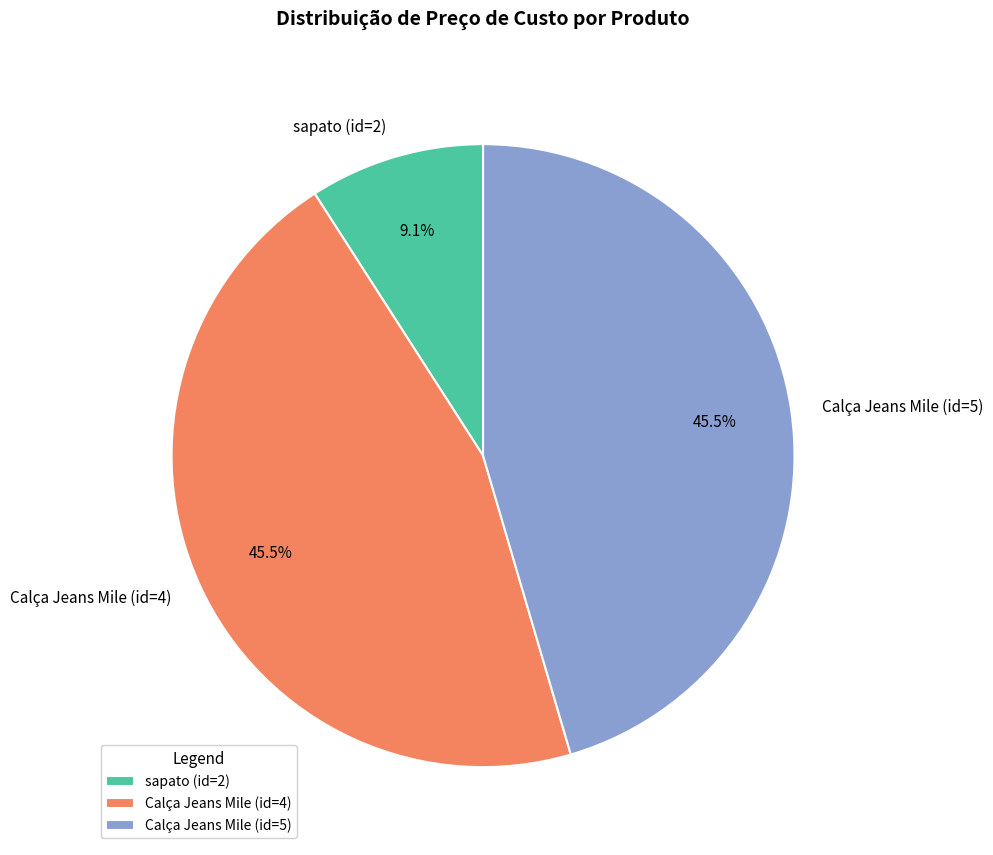

Which has a higher value, Calça Jeans Mile (id=4) or sapato (id=2)?

Calça Jeans Mile (id=4)